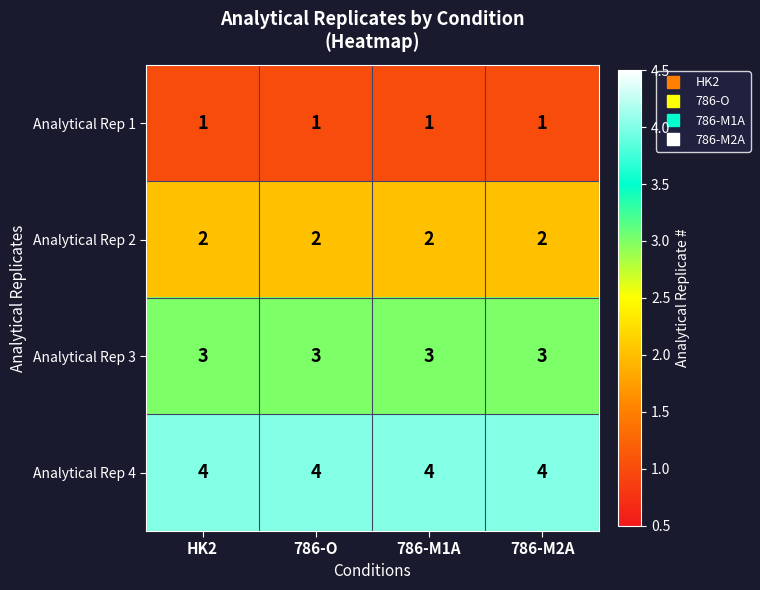

The Analytical Rep 2 series shows 2 at 786-M1A. True or false?

True